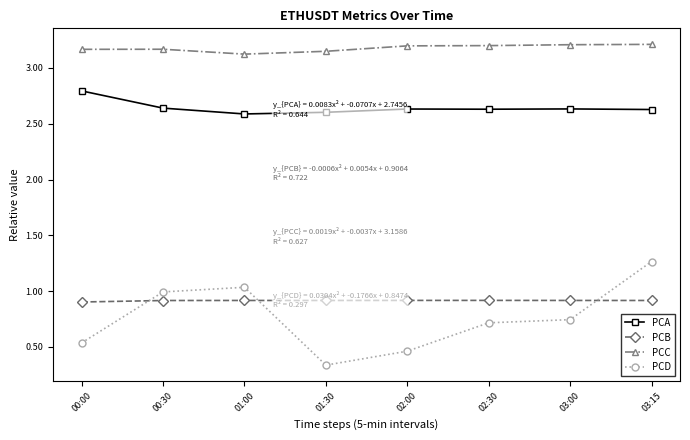

Is this an area chart (filled region under the line)?

No